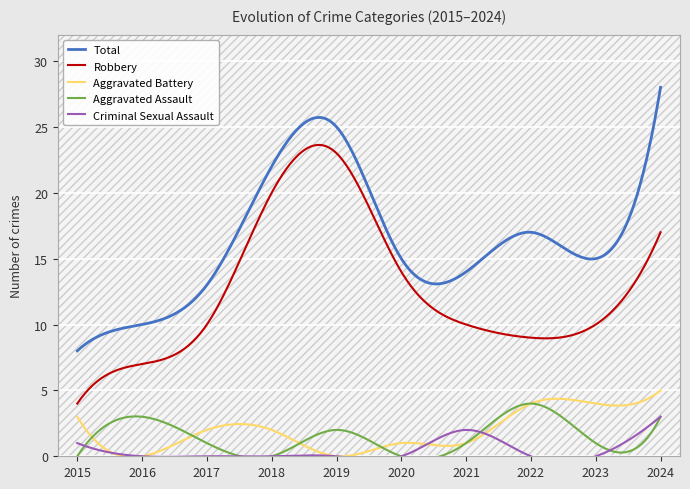

At which label does Robbery first exceed 10?

2018